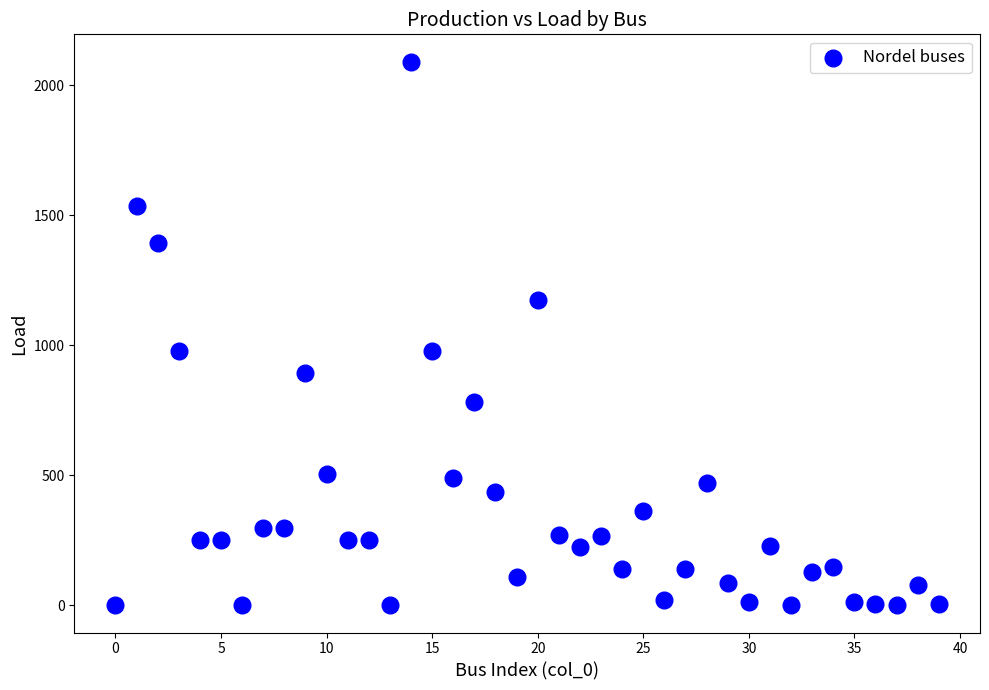

What is the range of Y values (max minus min)?

2091.4